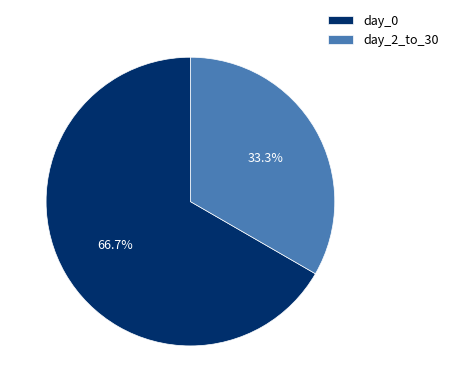

What is the ratio of the value at day_0 to the value at day_2_to_30?

2.0